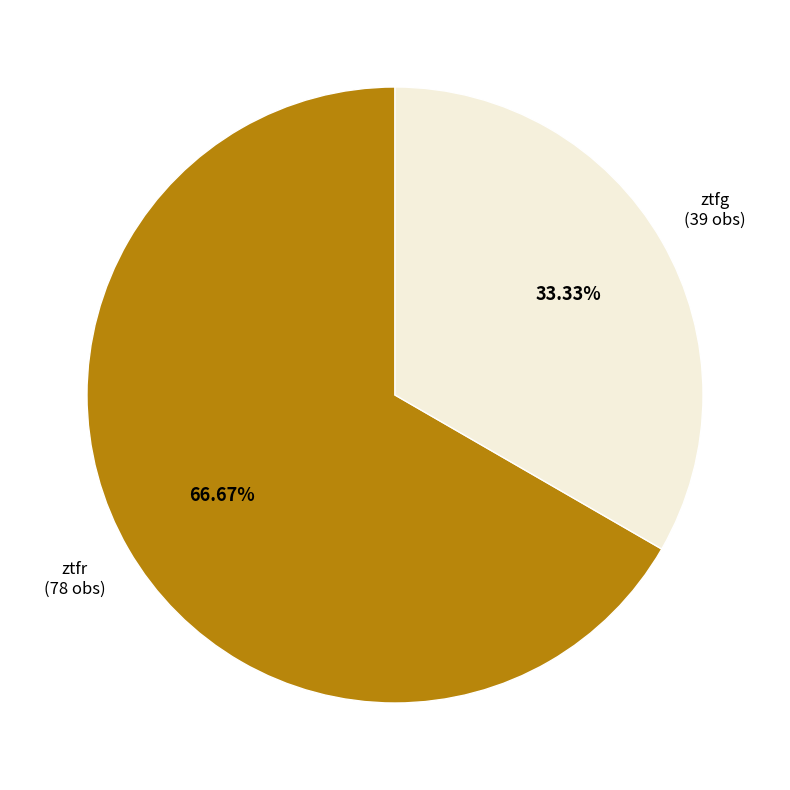

Is there any slice that represents more than half of the pie?

Yes